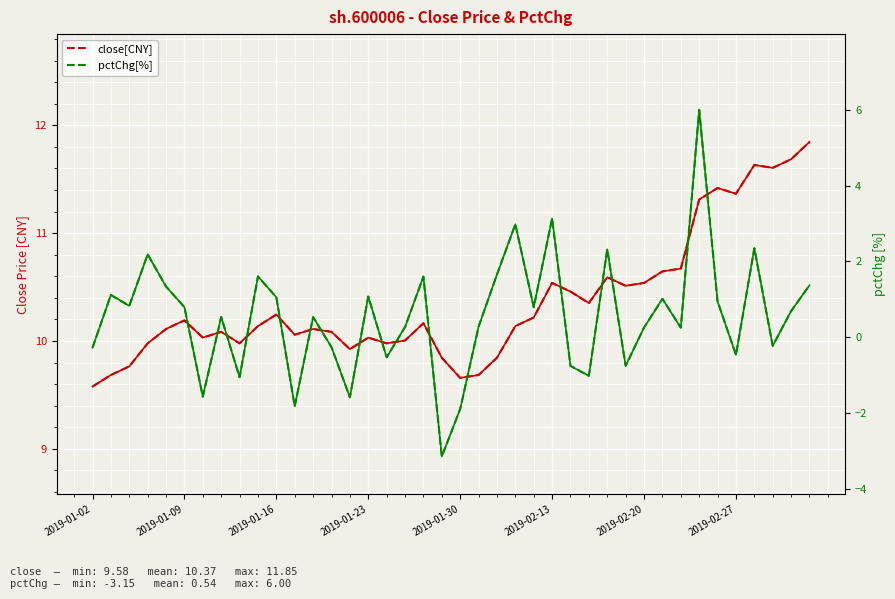

Between 19 and 28, which series saw the biggest shift?

pctChg[%]